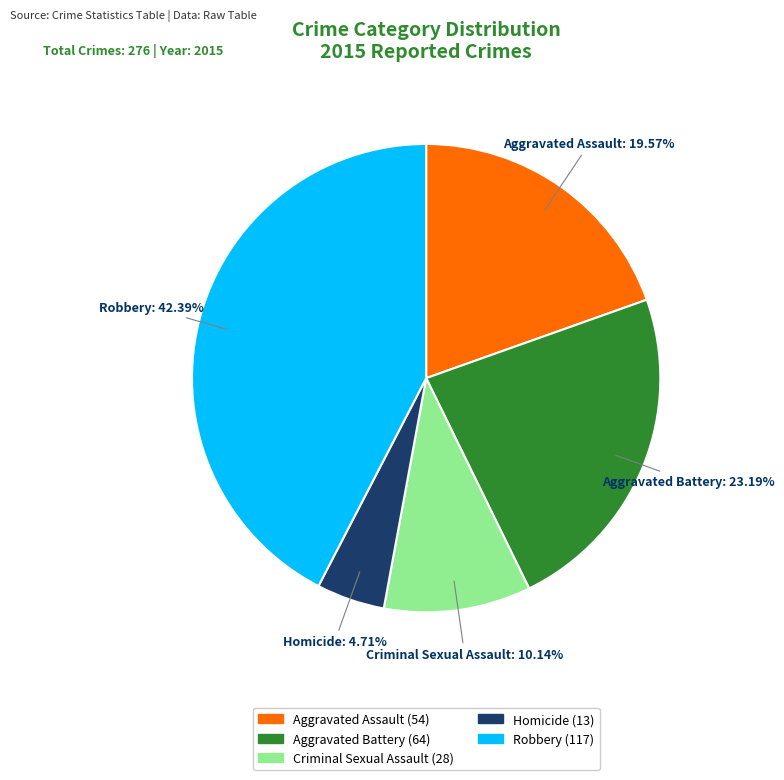

Combined, what portion of the pie is Robbery and Criminal Sexual Assault?

52.5%